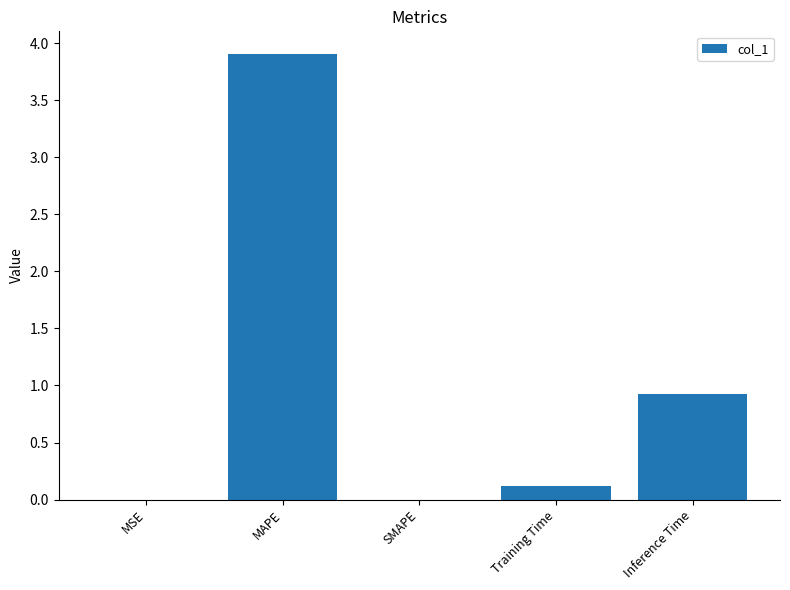

True or false: the data shows 0.0 at SMAPE.

True